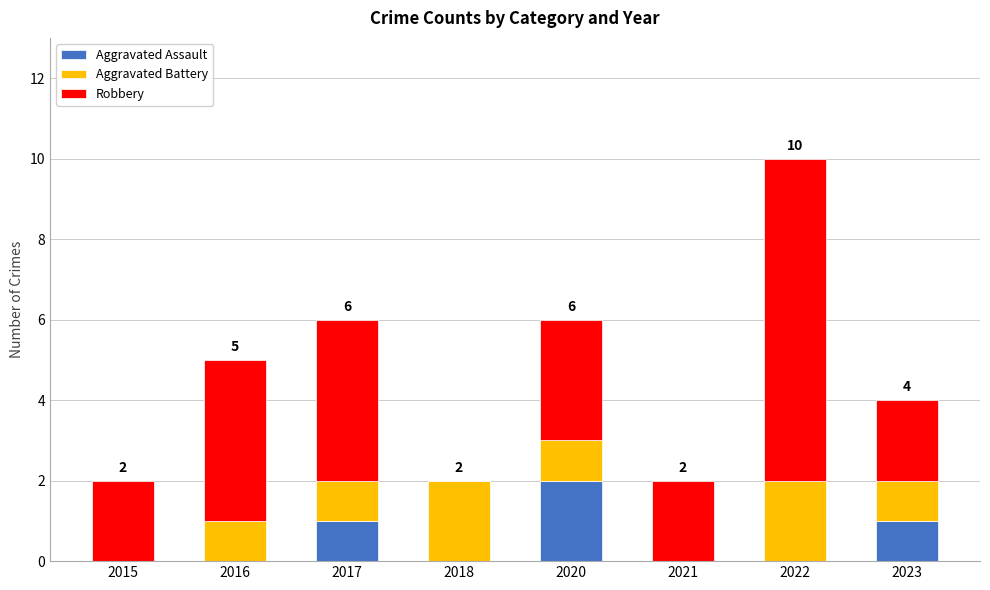

What is the total value across all series at 2018?

2